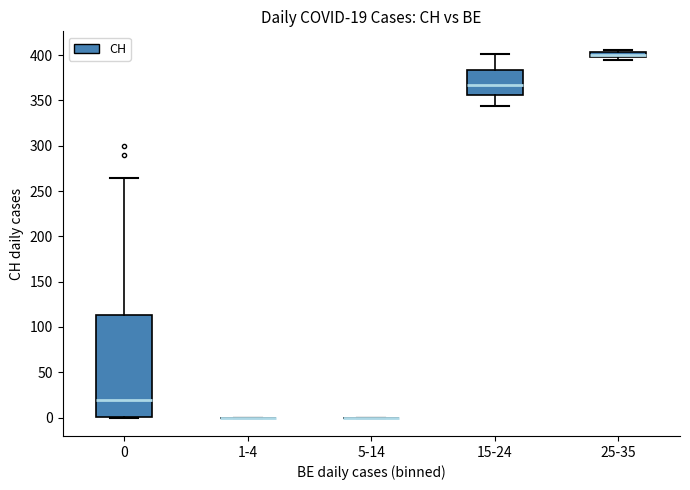

Comparing the boxes themselves (not the whiskers), which one is the tallest?

0